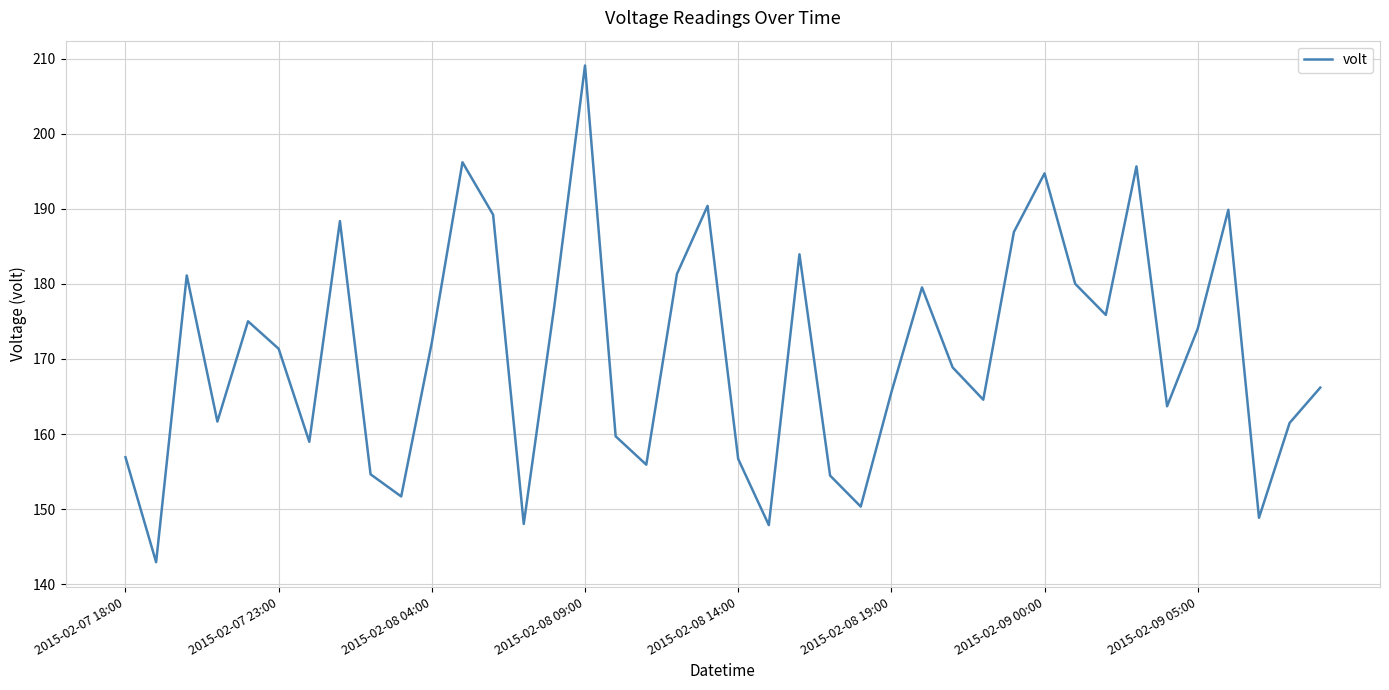

What is the maximum value shown in the chart?

209.1